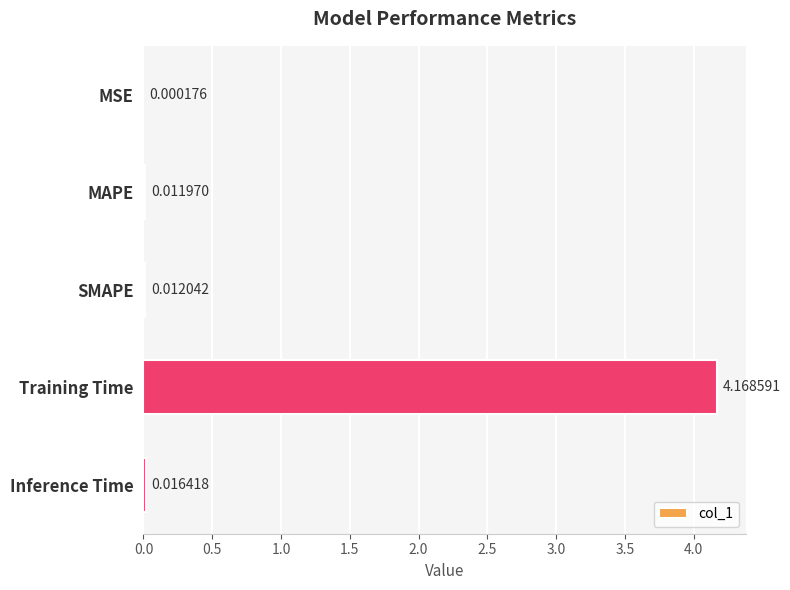

At which category does the chart reach its peak across all series?

Training Time